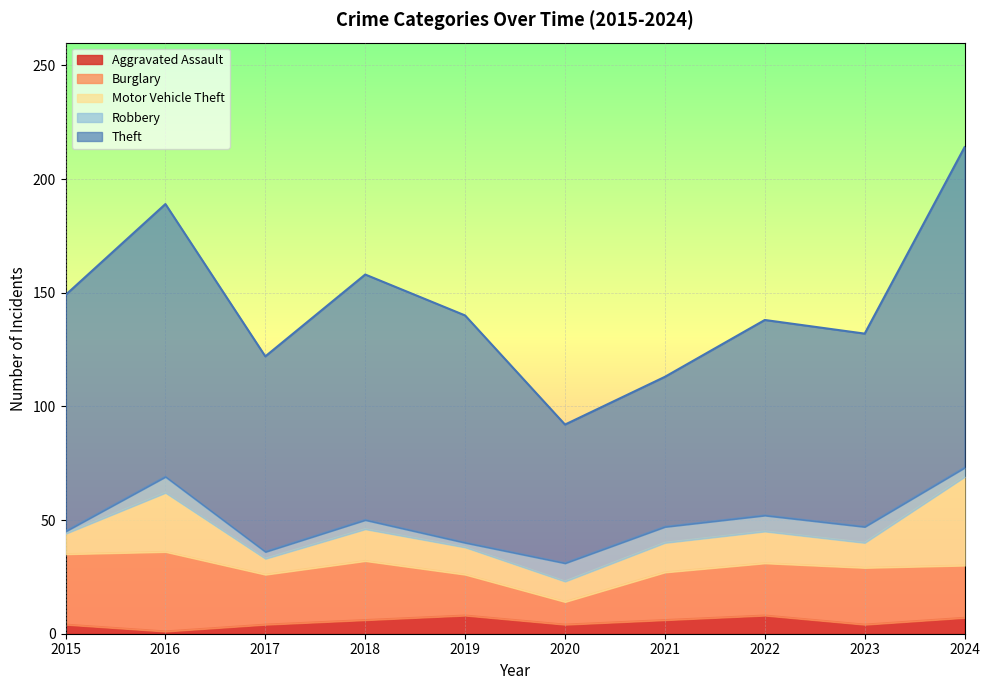

What is the value of the Burglary point at the 10th from the left?

23